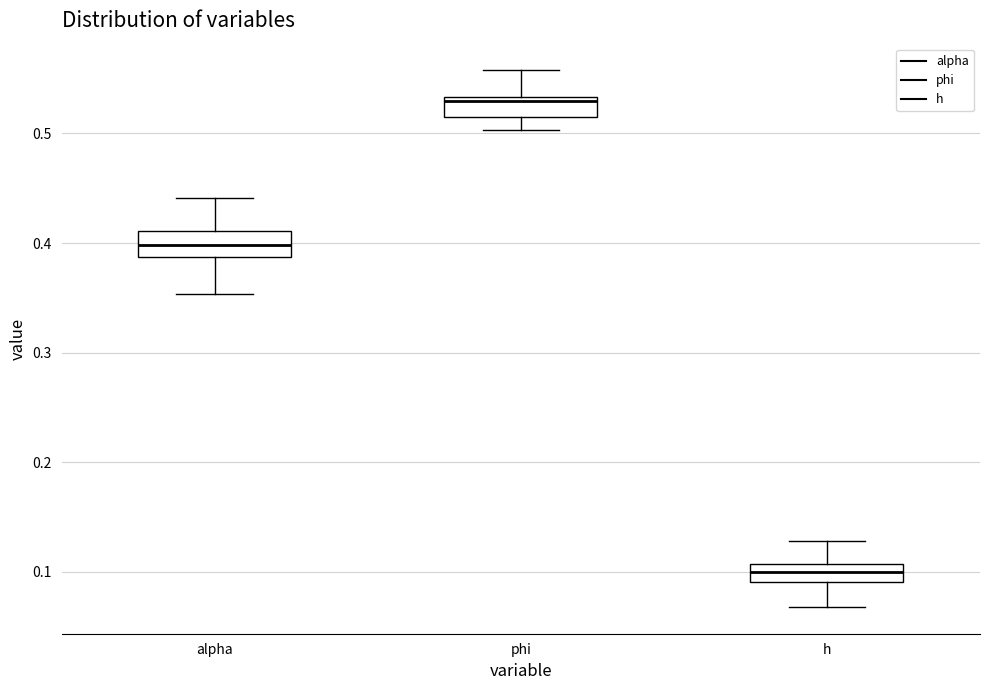

Which box's median line is the lowest?

h